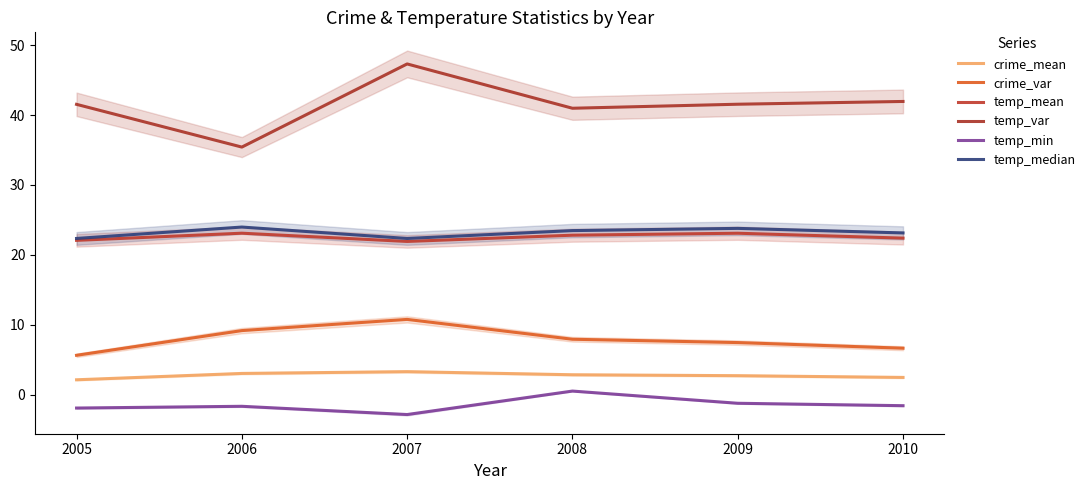

The temp_var series shows 14.5 at 2010. True or false?

False